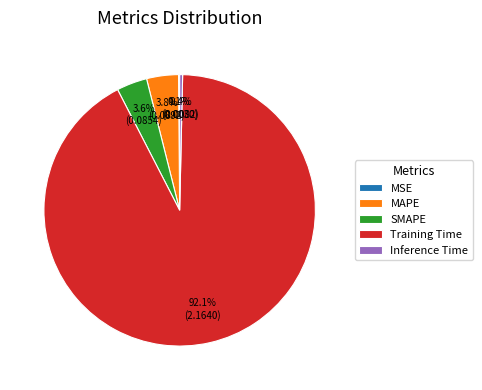

Which slice represents more than half of the pie?

Training Time